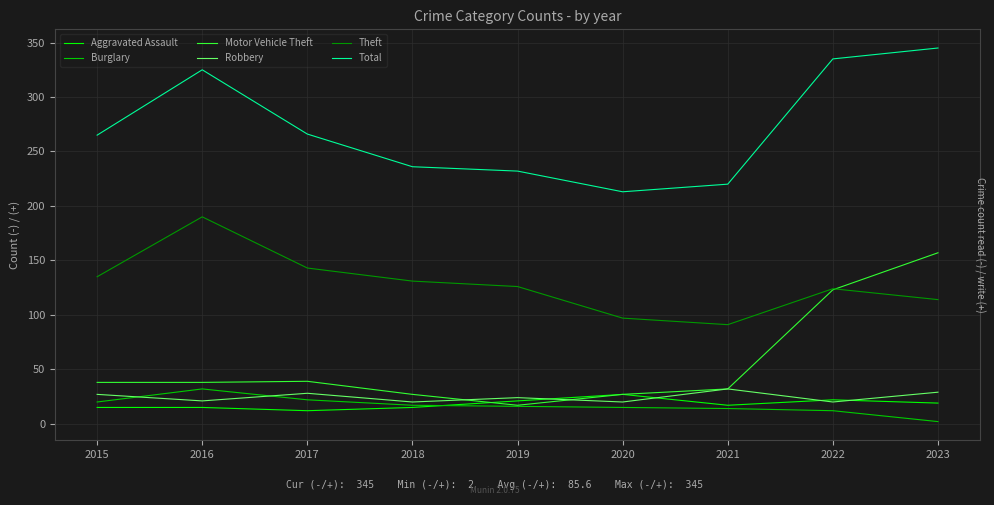

Between 2015 and 2023, which series saw the biggest shift?

Motor Vehicle Theft